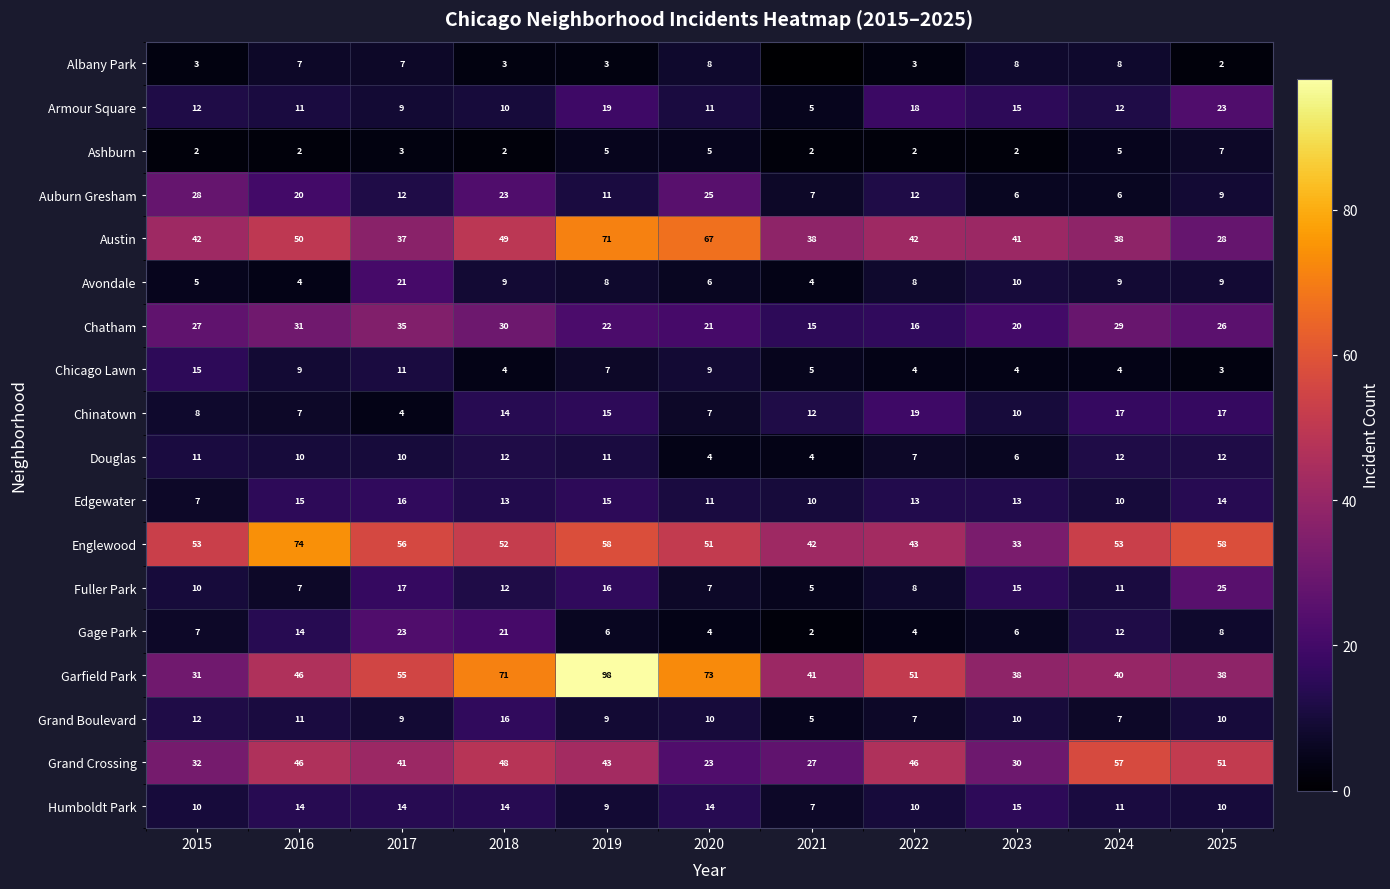

True or false: Chatham has a value of 12 at 2025.

False